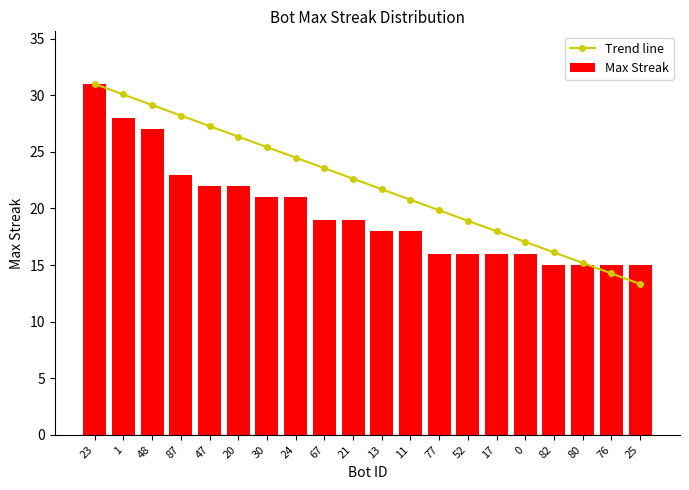

Are the bars grouped side by side (vs. stacked)?

Yes